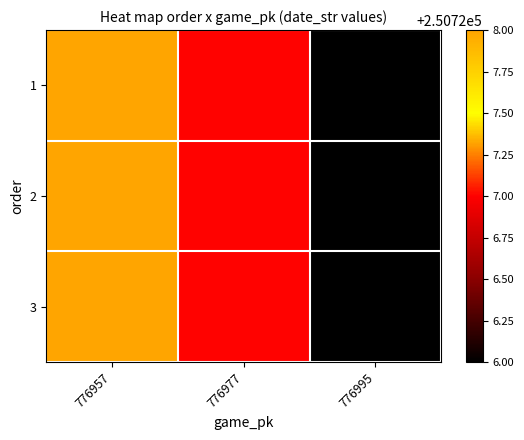

What is the total value across all series at 776995?

752178